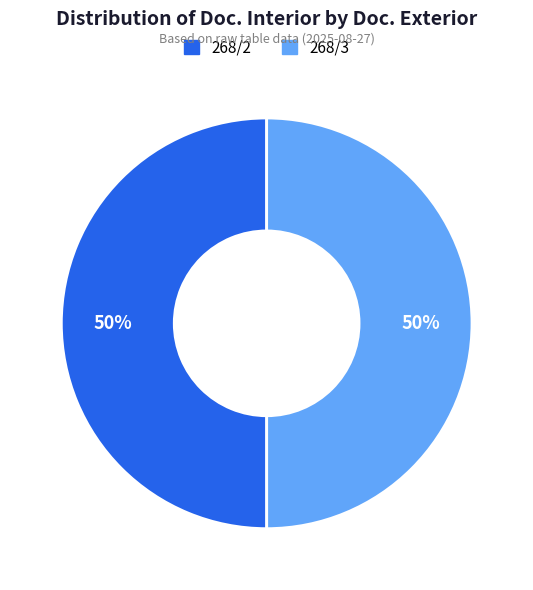

To the nearest percent, what is the combined percentage of 268/3 and 268/2?

100%